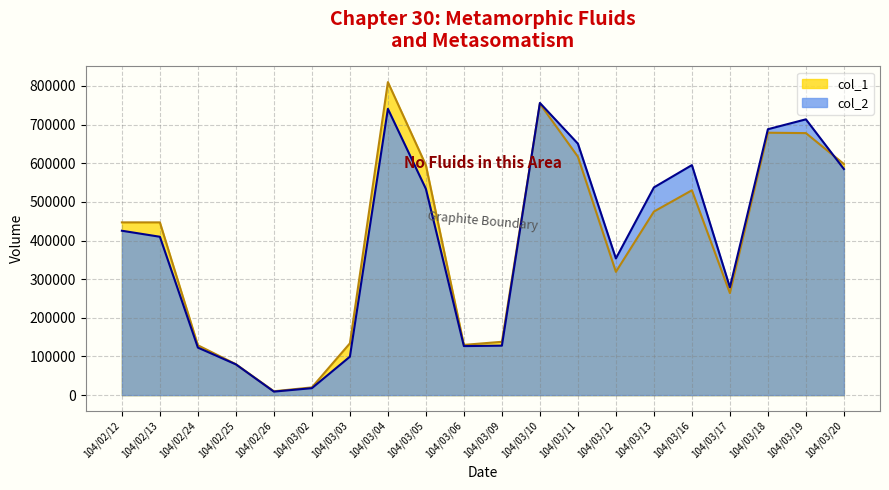

What is the value of the col_1 point at the 4th from the left?

80000